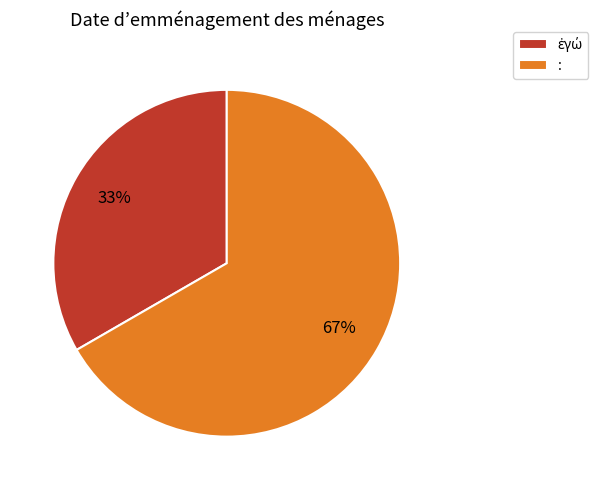

Which category has the biggest portion of the pie?

: